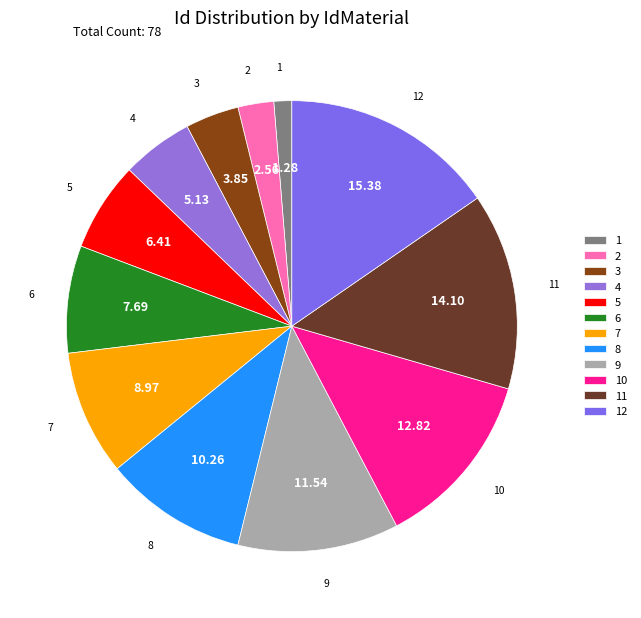

Is there any slice that represents more than half of the pie?

No